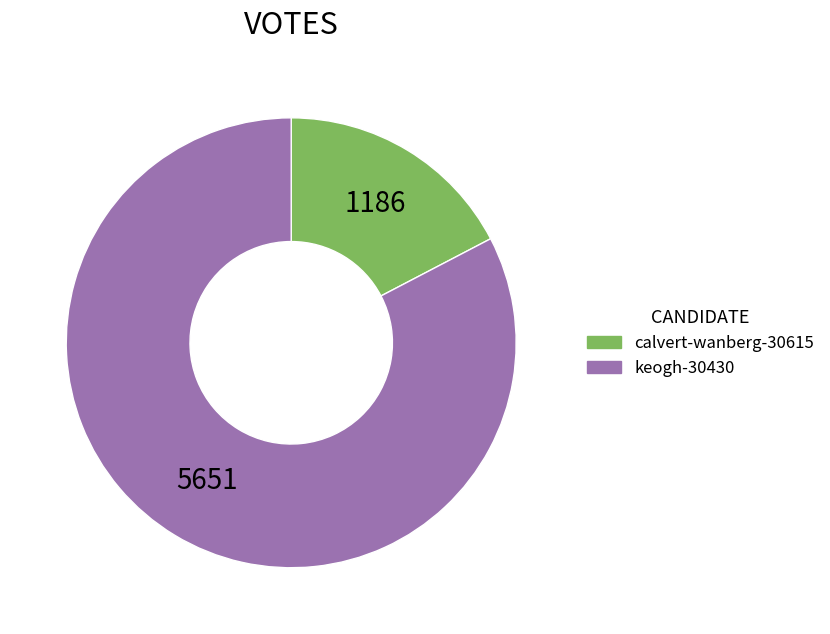

Count the number of slices in the pie.

2